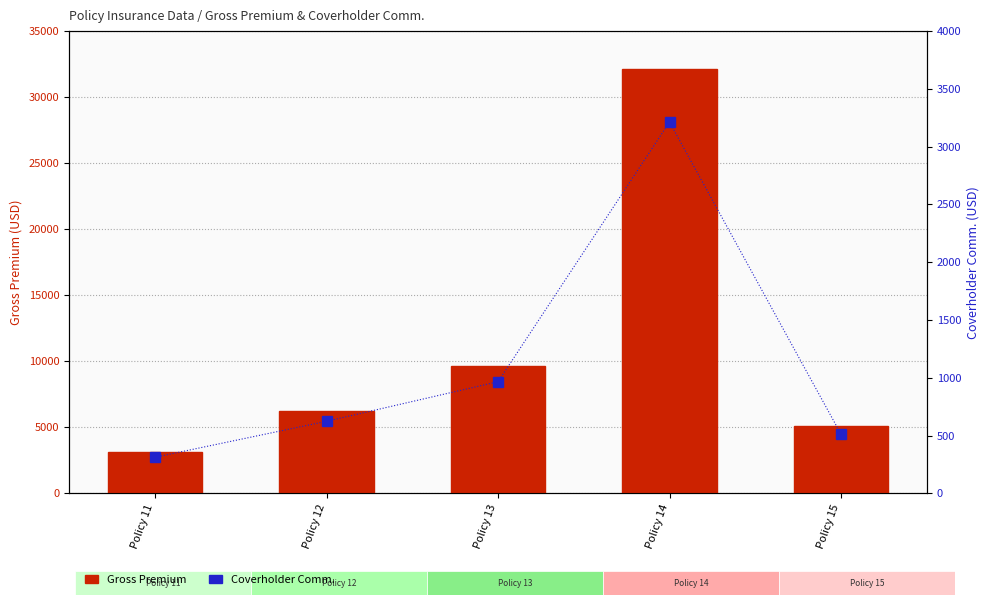

Which series has the largest total across all categories?

Gross Premium